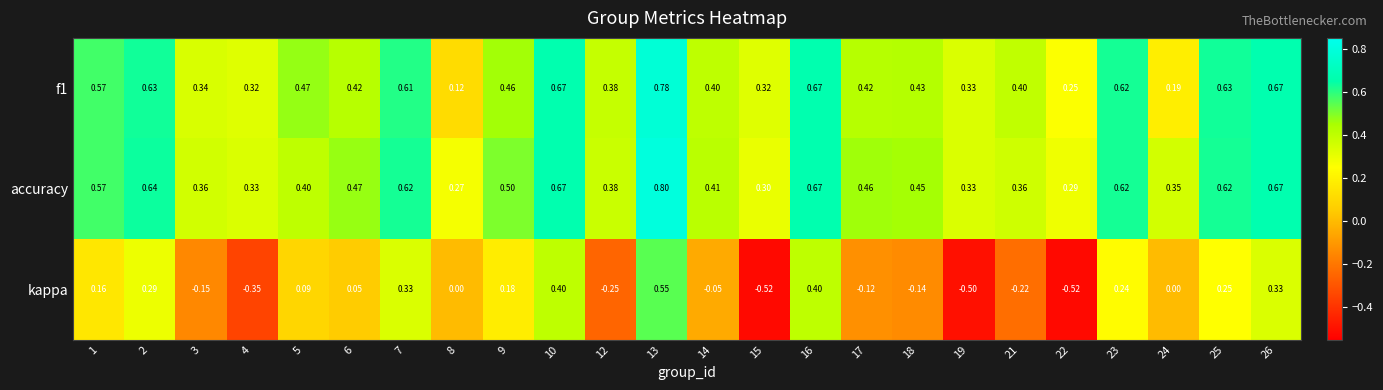

Between 15 and 19, which series saw the biggest shift?

accuracy